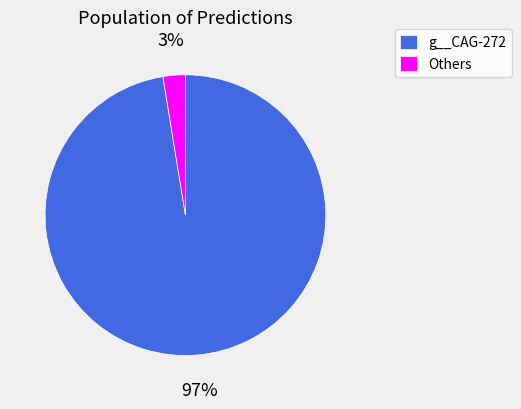

Which slice is the largest?

g__CAG-272